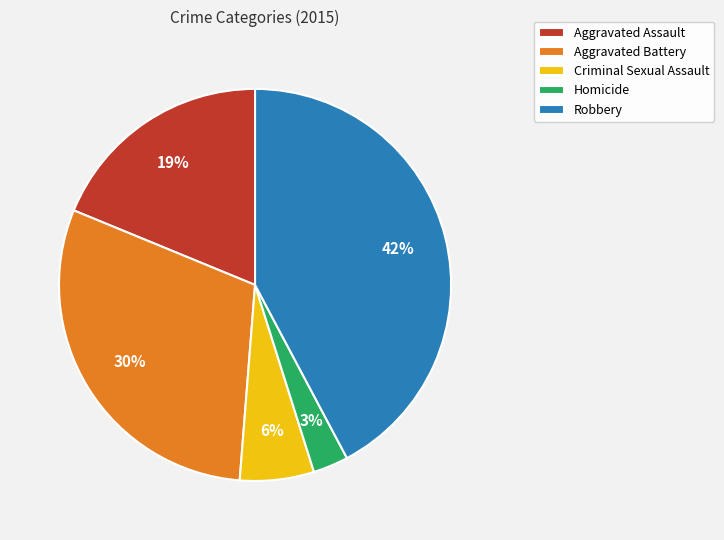

Is Aggravated Assault the majority of the pie?

No